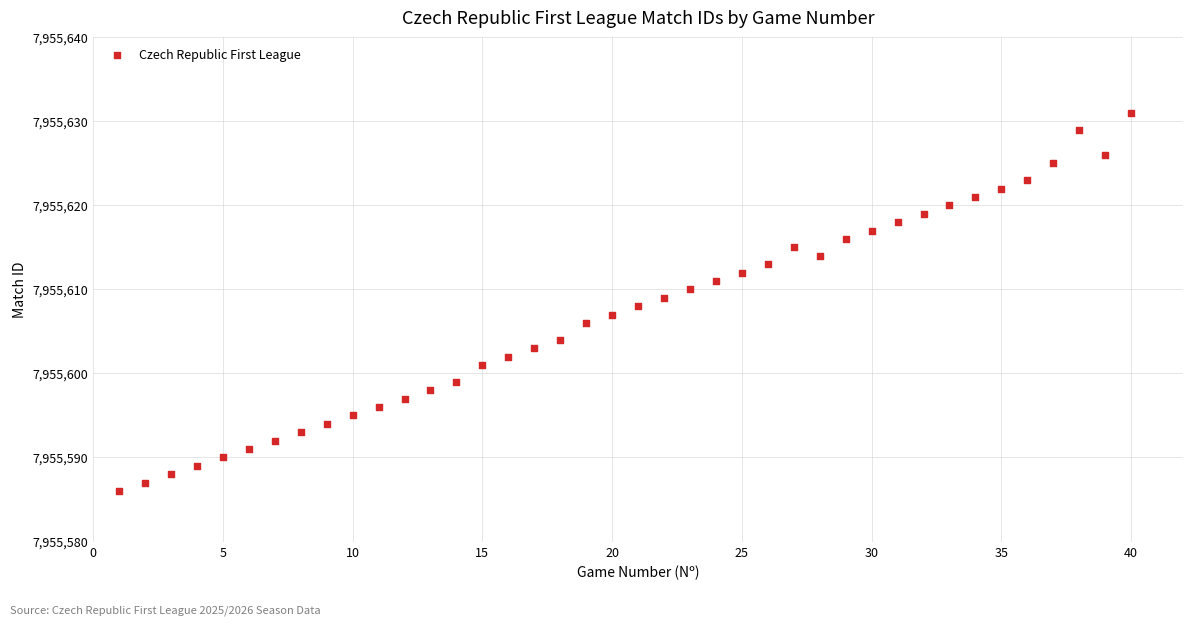

What is the range of X values (max minus min)?

39